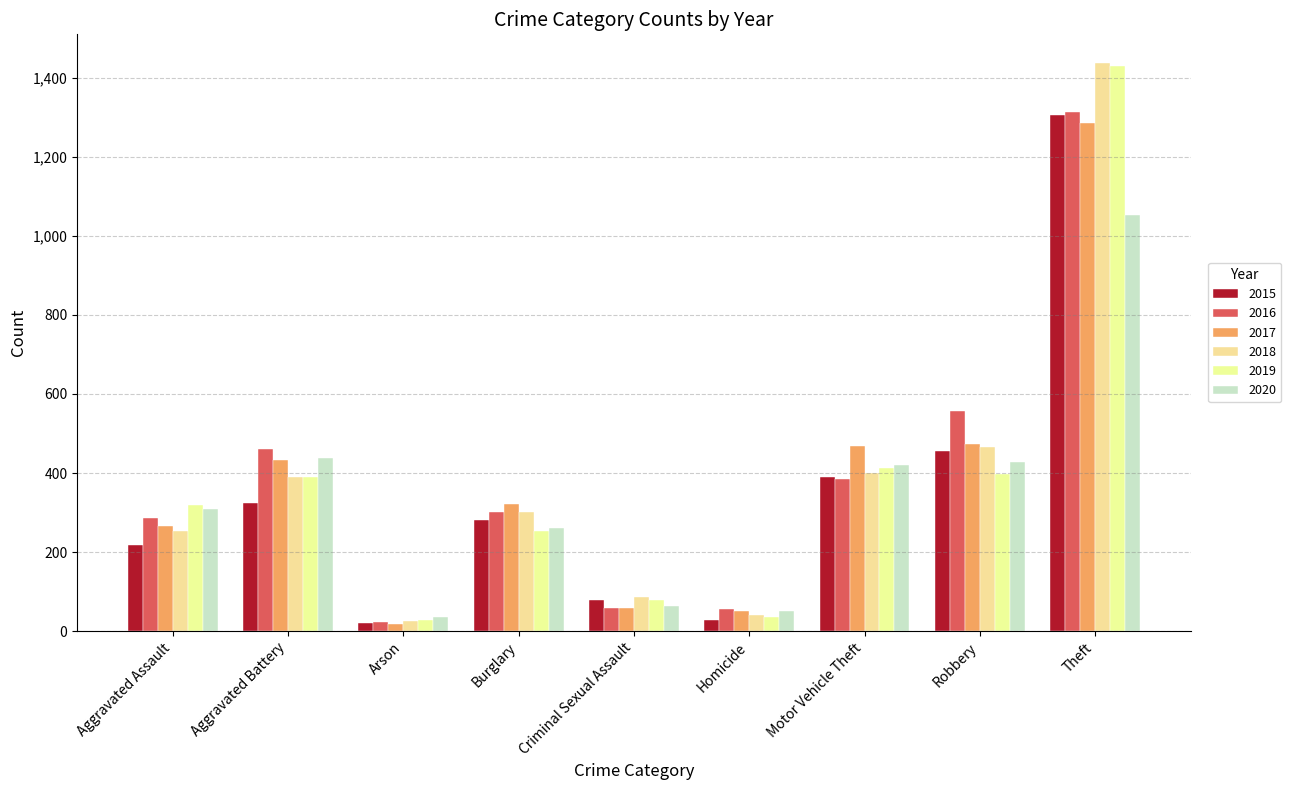

What is the label of the 2nd bar from the left?

Aggravated Battery